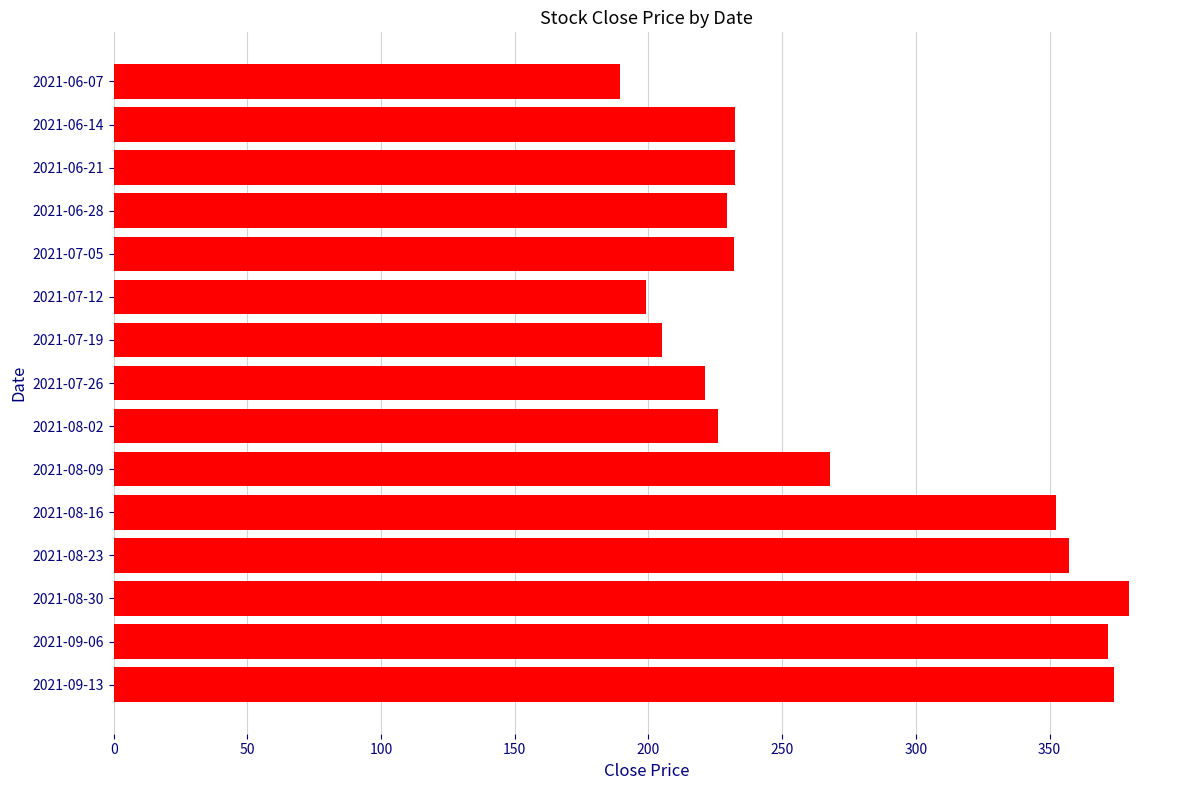

How many bars are there in total?

15